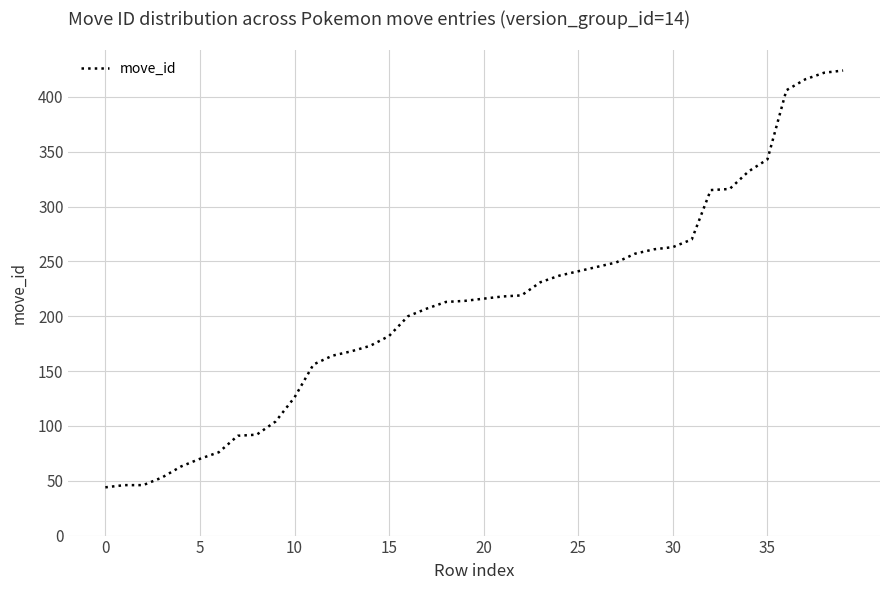

What is the minimum value shown in the chart?

44